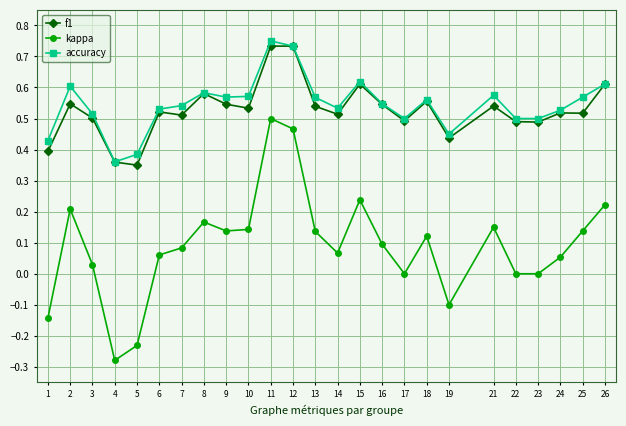

The accuracy series shows 0.6 at 8. True or false?

True